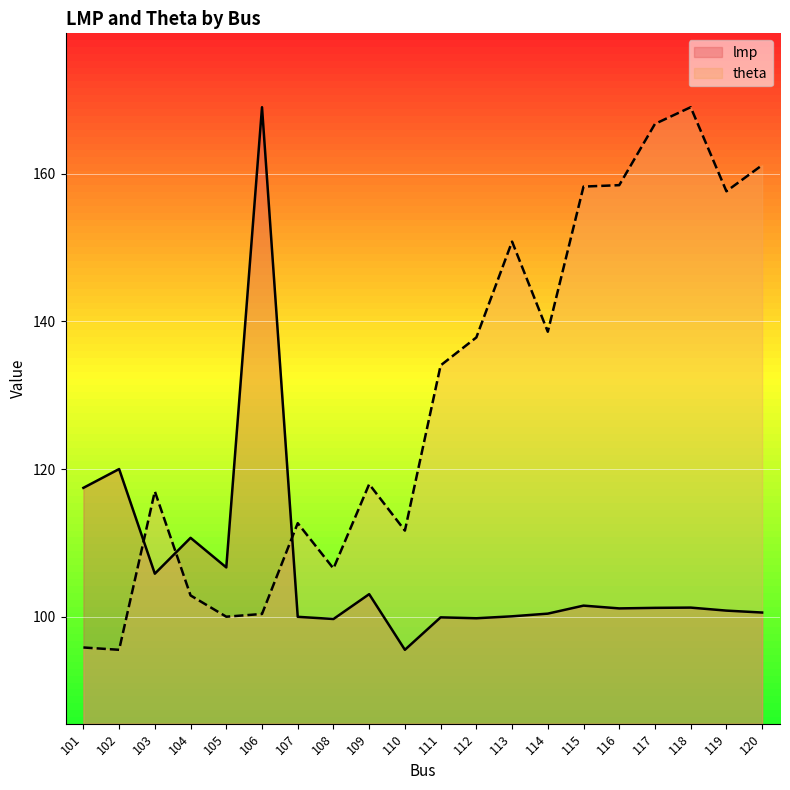

After their last crossing, which series has the higher values: theta or lmp?

theta